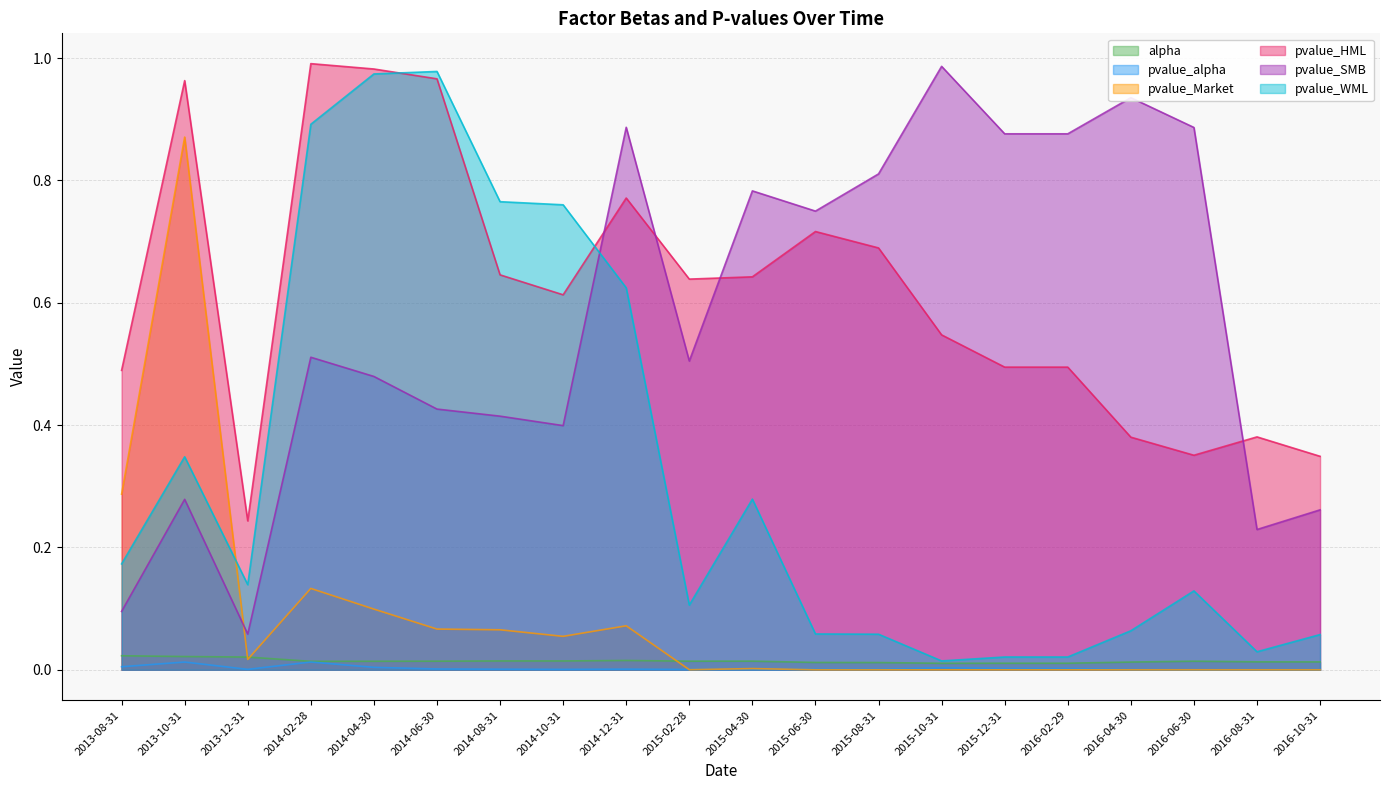

What is the greatest value displayed?

1.0